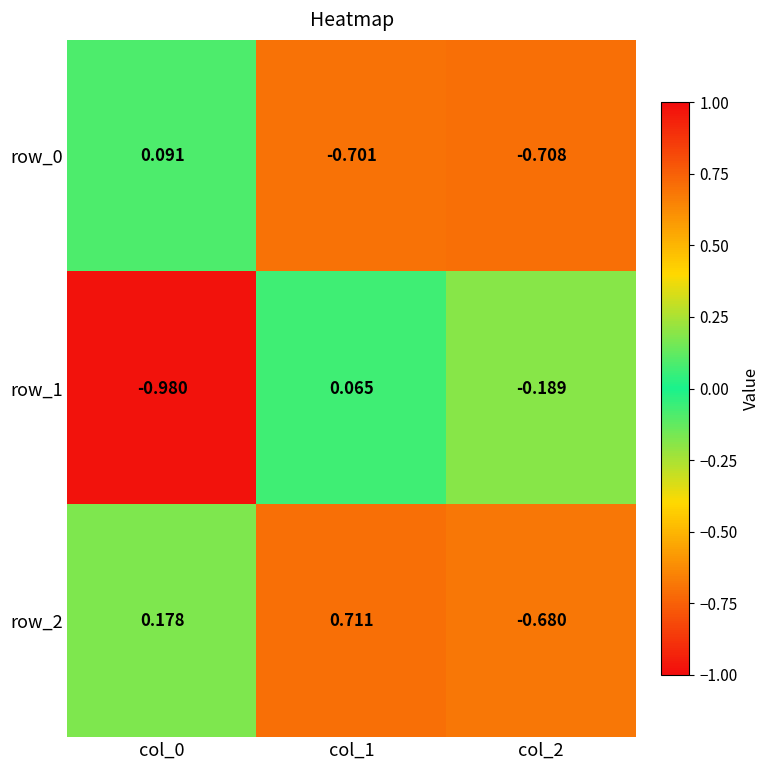

What is the sum of the row_2 values at col_1 and col_0?

0.9